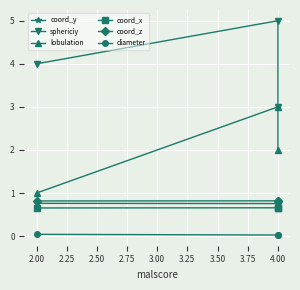

What is the minimum value for coord_z?

0.8